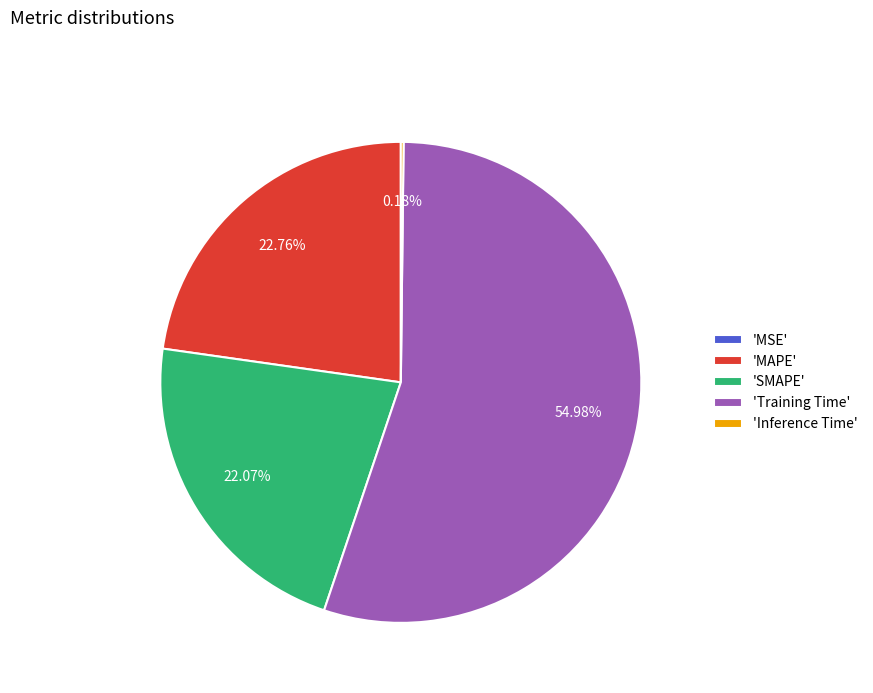

Which slice is the largest?

'Training Time'